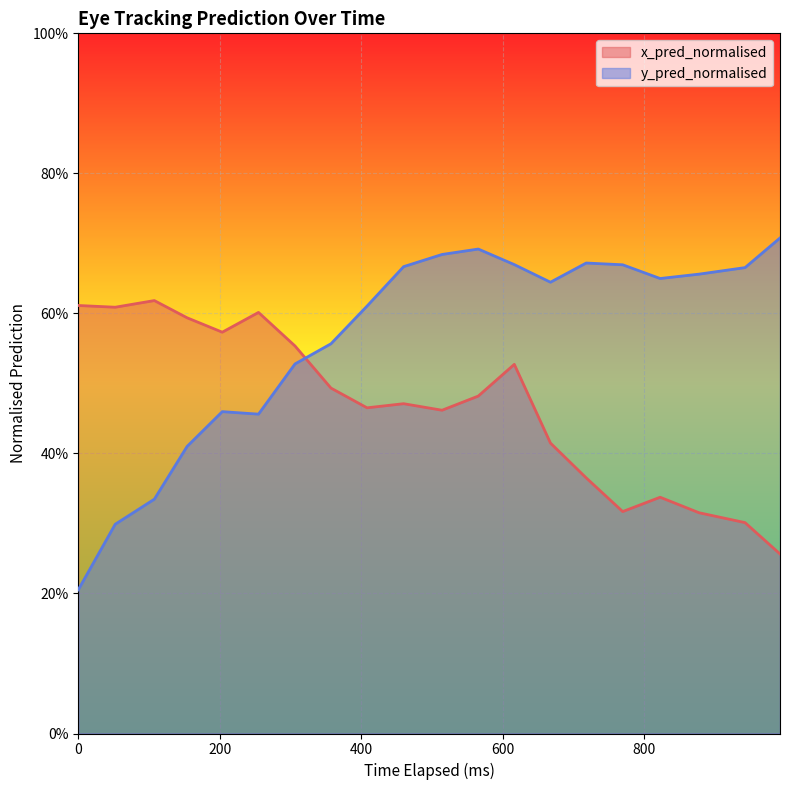

Rank the series by their average value, from highest to lowest.

y_pred_normalised, x_pred_normalised